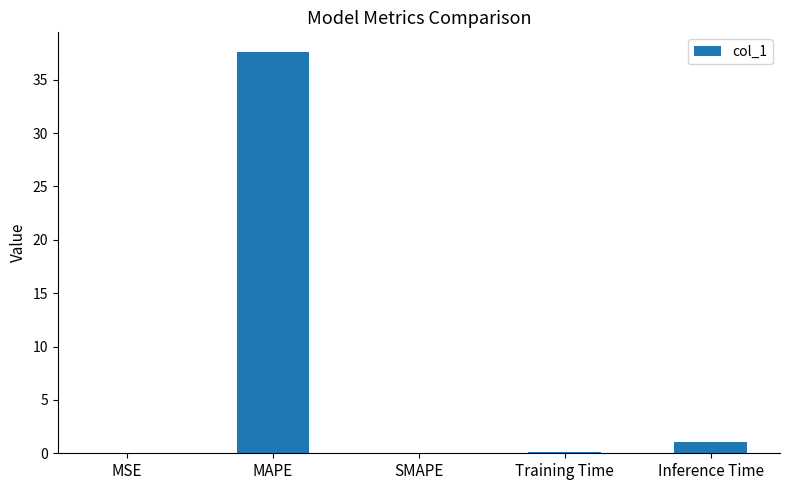

Is it true that the value at SMAPE is 13.4?

False